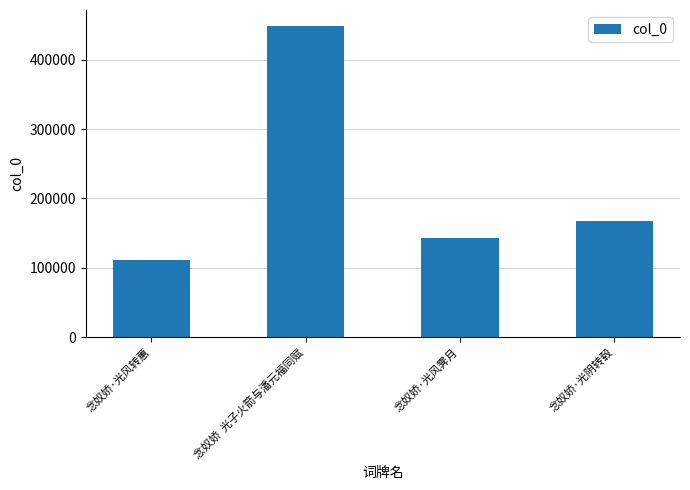

Reading left to right, list all the values displayed in this chart.

111574	449076	142642	168015